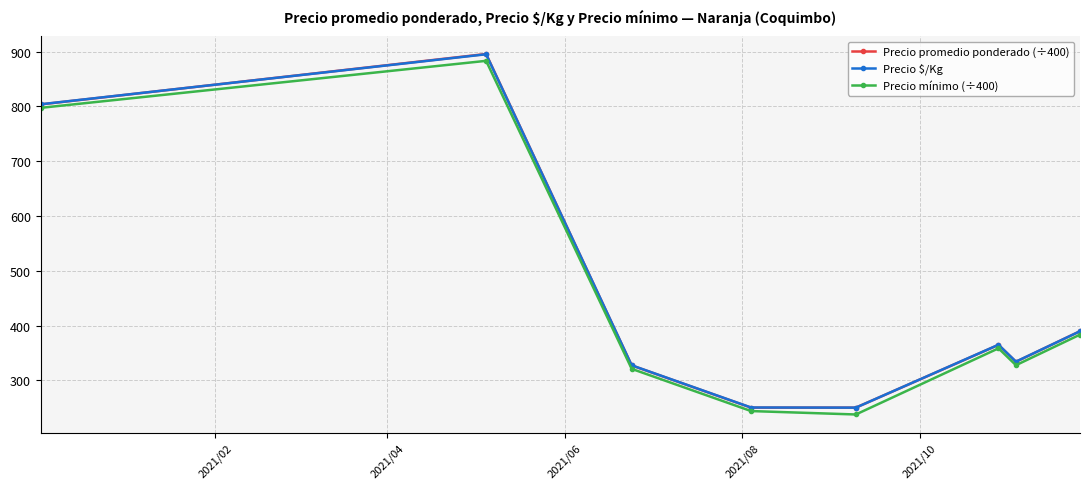

In Precio promedio ponderado (÷400), how many points are higher than both neighbors (excluding endpoints)?

2